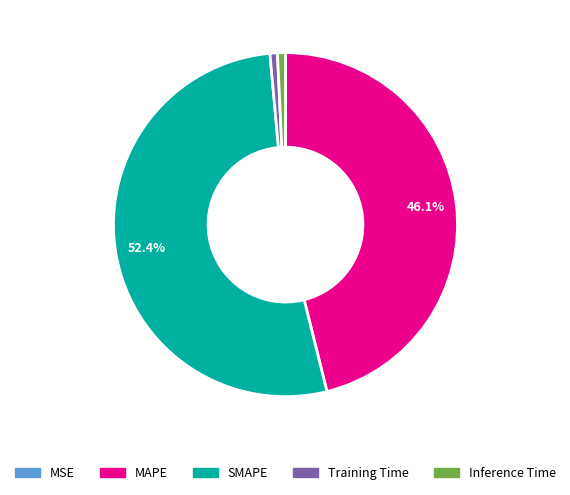

Between MAPE and Training Time, which is larger?

MAPE